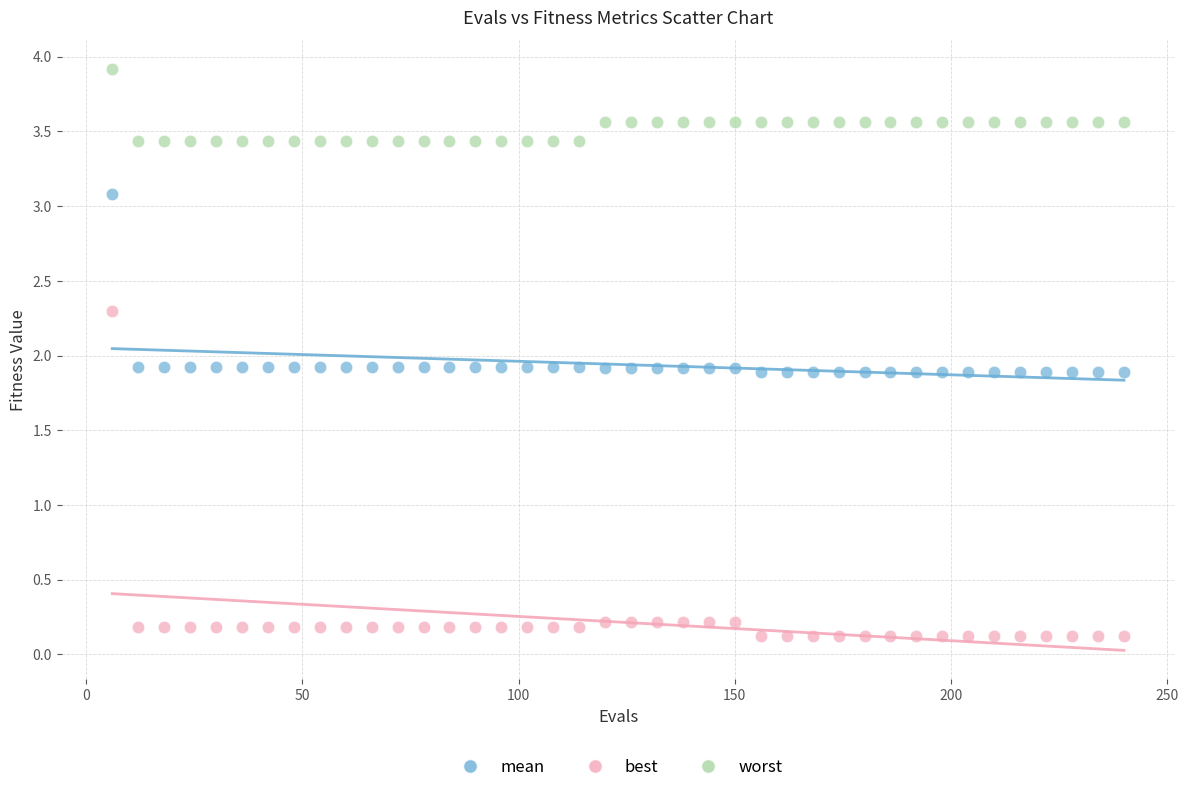

Which series reaches the minimum Y coordinate?

best